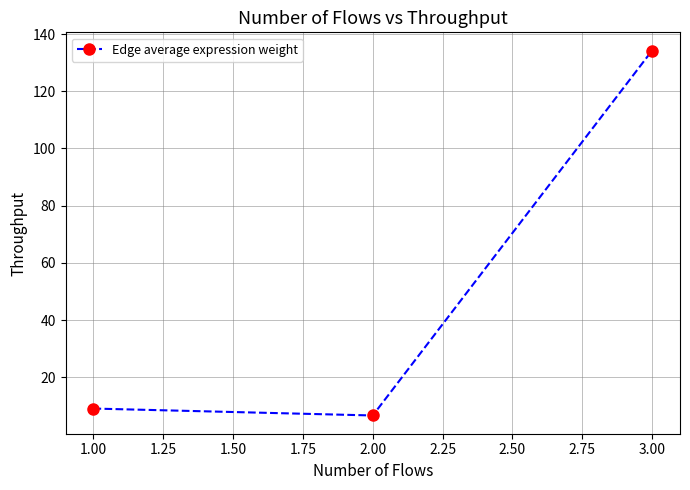

What is the change in value from 2.00 to 3.00?

+127.5